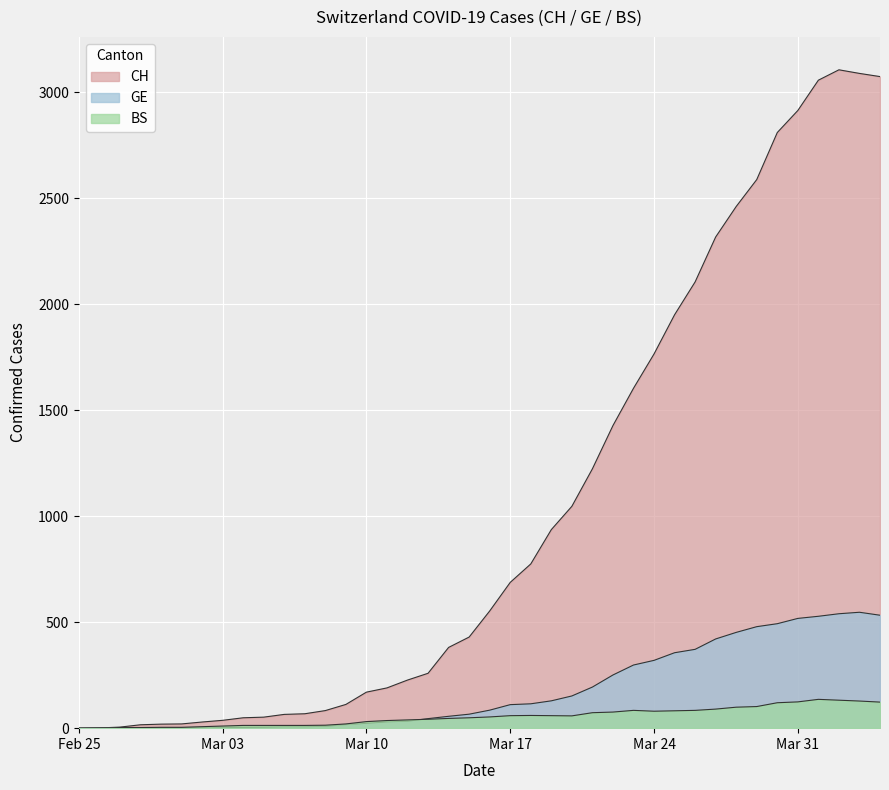

What position from the left is Mar 10?

15